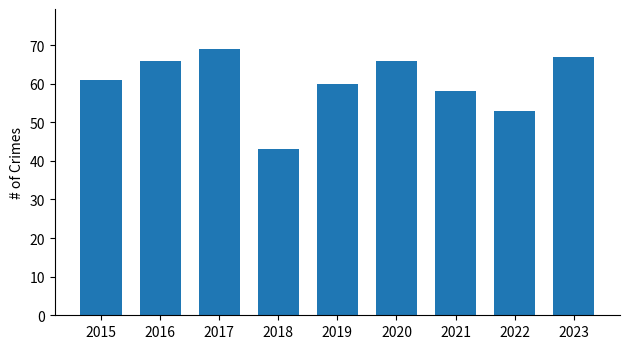

The value at 2017 is 47. True or false?

False